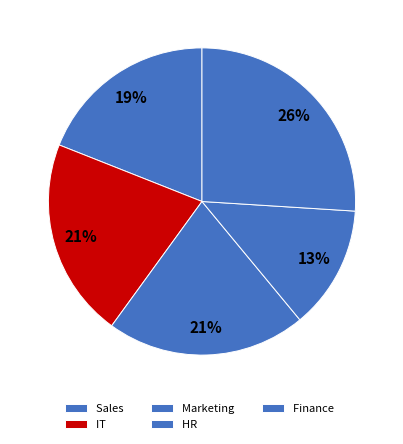

How many segments does this pie chart have?

5